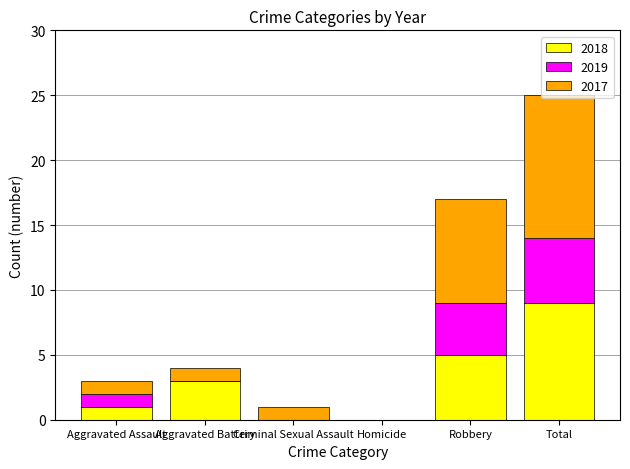

Count the number of data series in this chart.

3